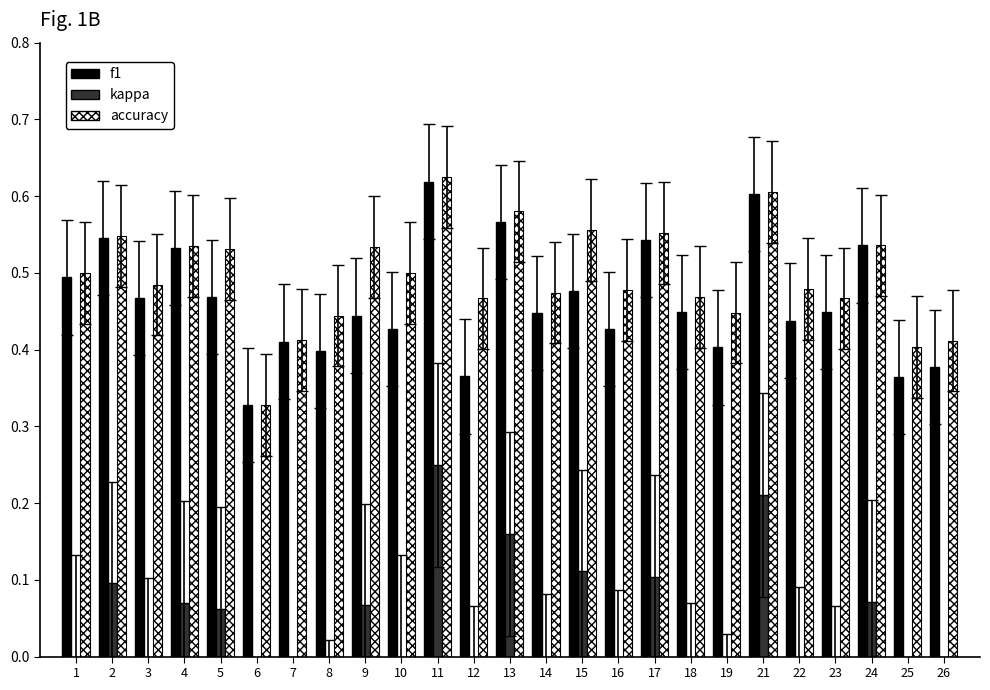

What is the difference between the maximum and minimum values in the accuracy series?

0.3